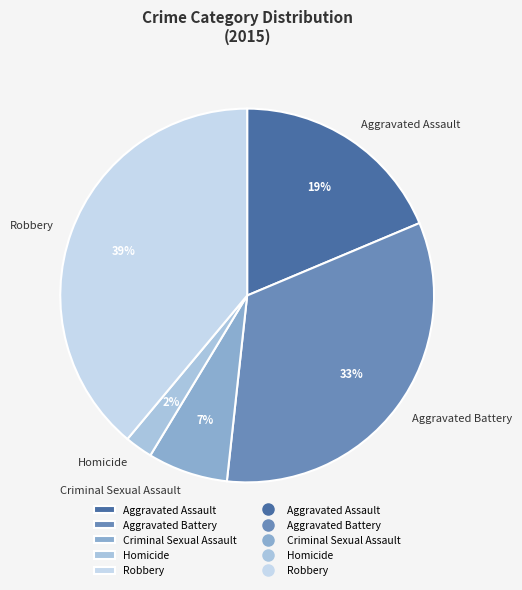

What is the ratio of the value at Homicide to the value at Criminal Sexual Assault?

0.3